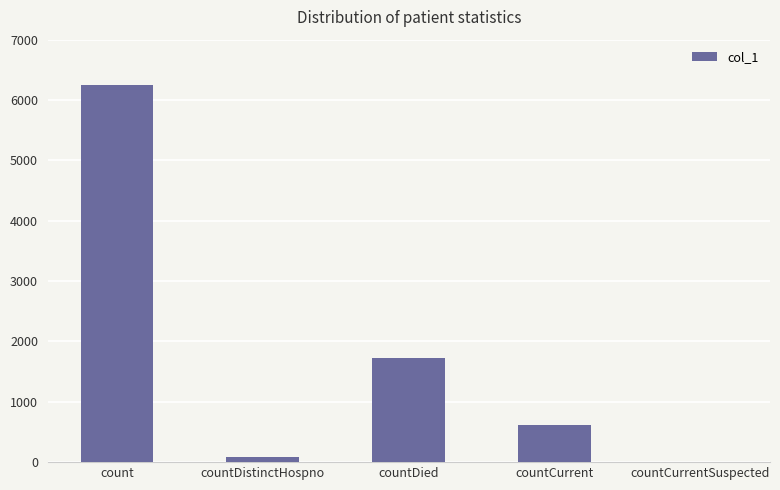

Is it true that the value at count is 2202?

False